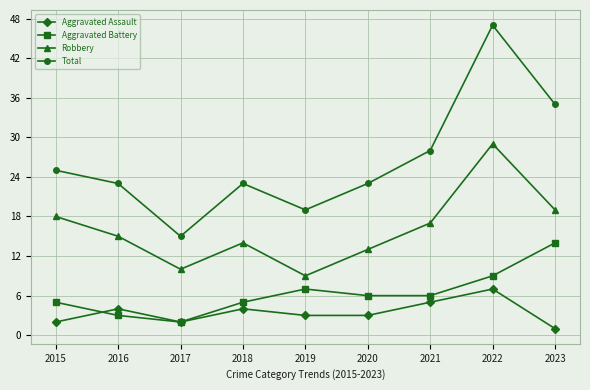

Rank the series by their maximum value, from lowest to highest.

Aggravated Assault, Aggravated Battery, Robbery, Total